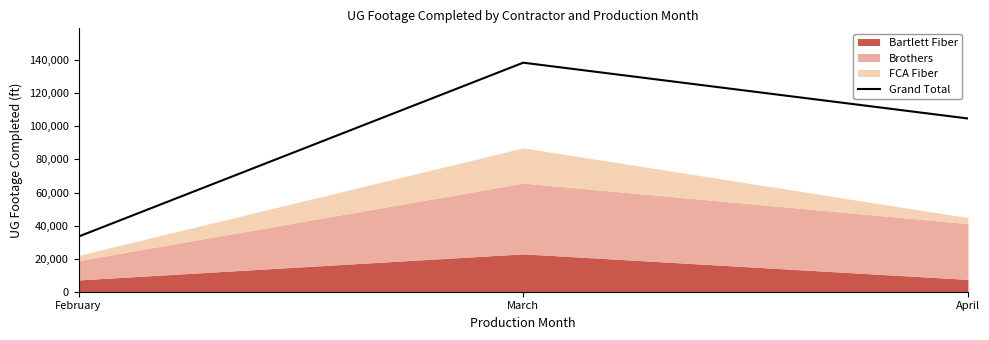

The value at February is 15454. True or false?

False